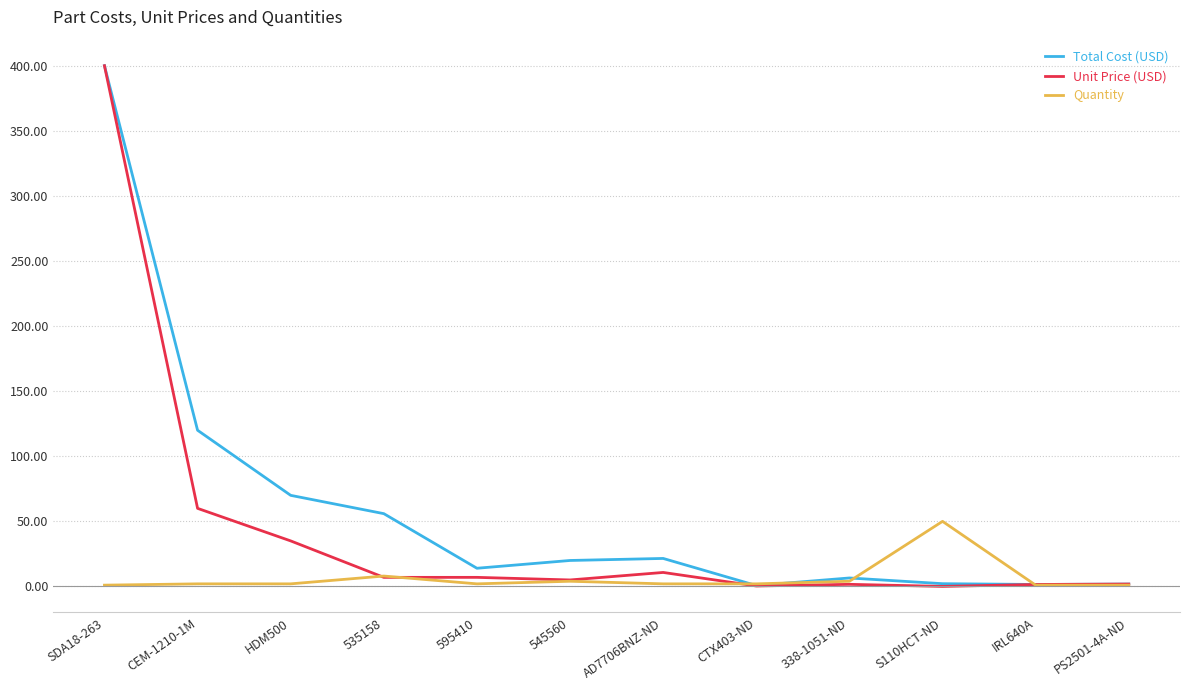

What is the approximate value of Unit Price (USD) at CEM-1210-1M?

60.0